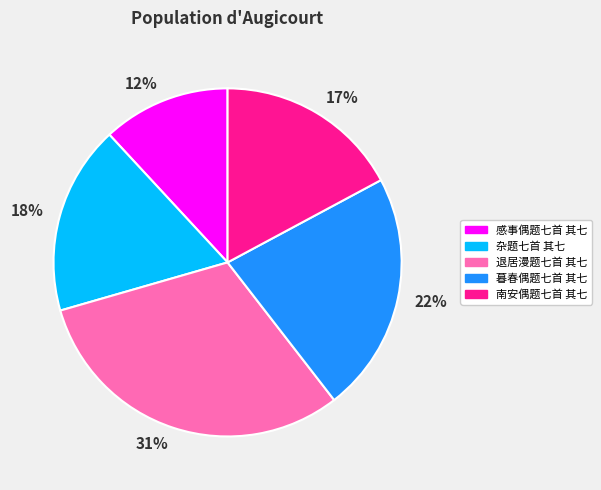

Does 12% represent more than half of the total?

No